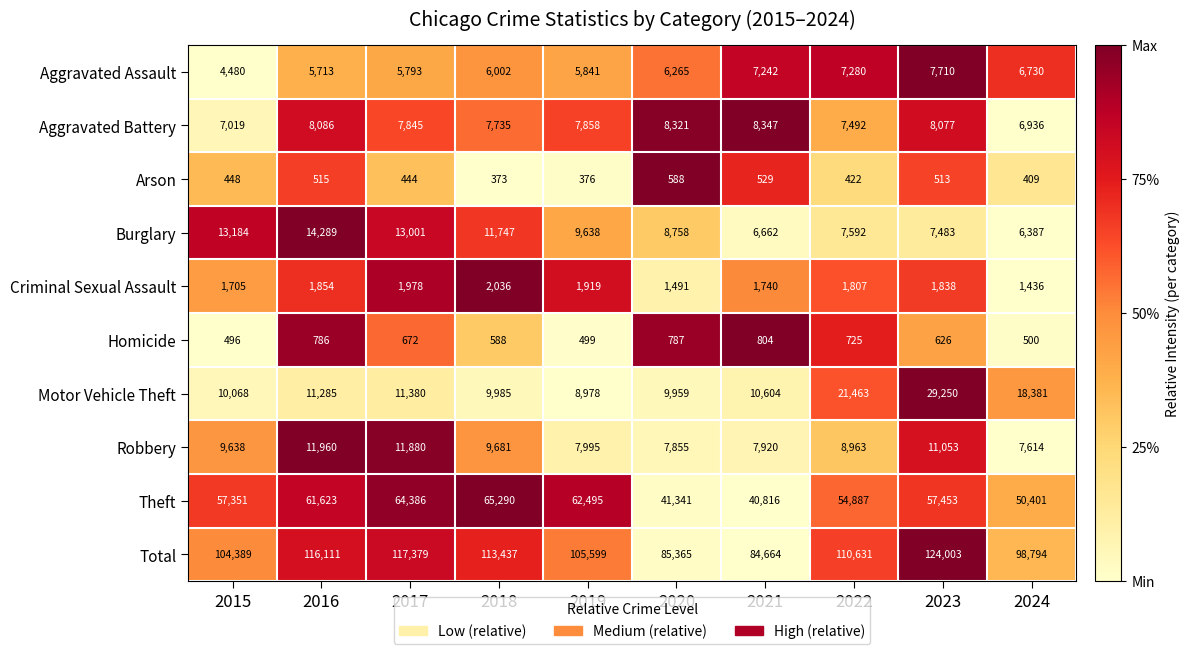

Which series has the largest range (max minus min)?

Total